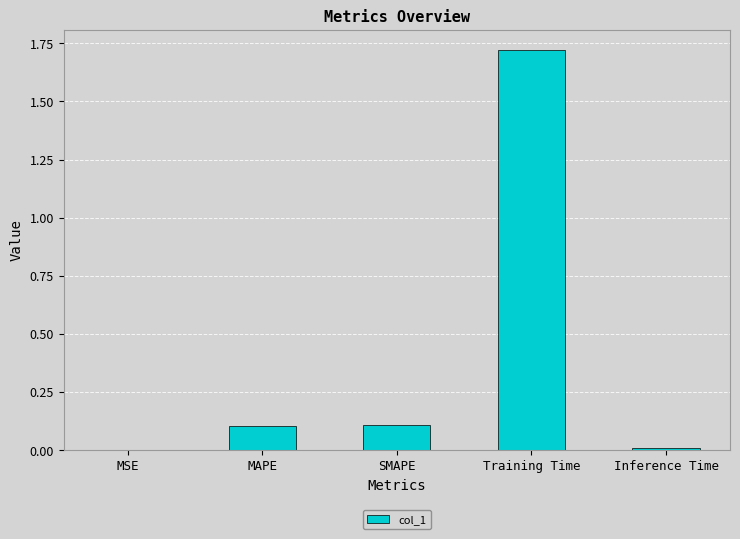

What is the difference between the values at MAPE and MSE?

0.1